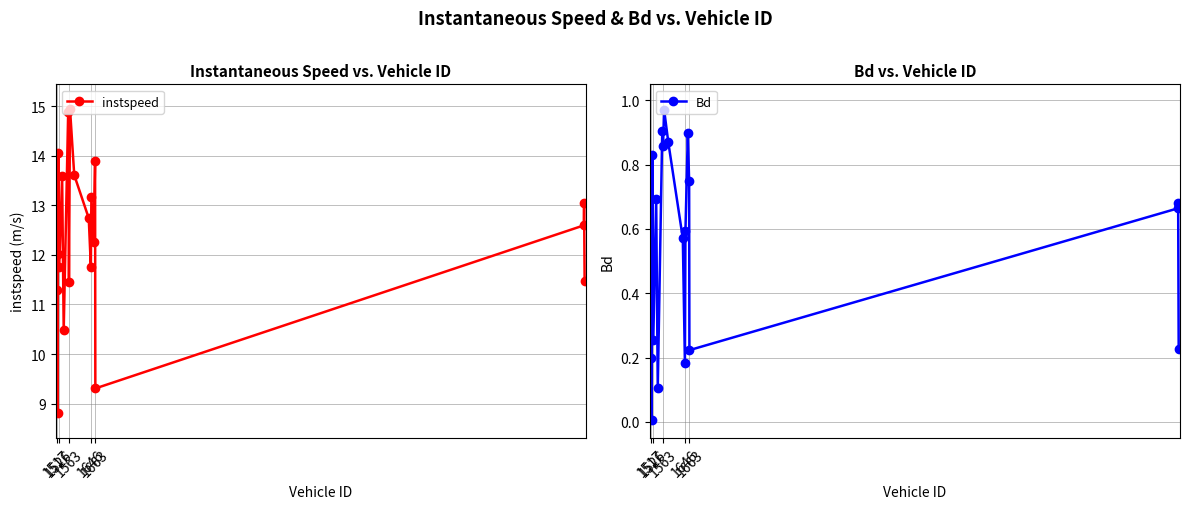

What is the maximum value for instspeed?

14.9